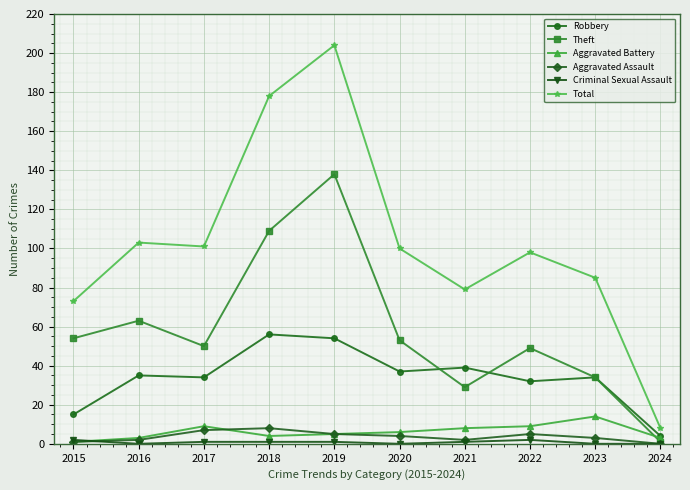

Count the number of data series in this chart.

6